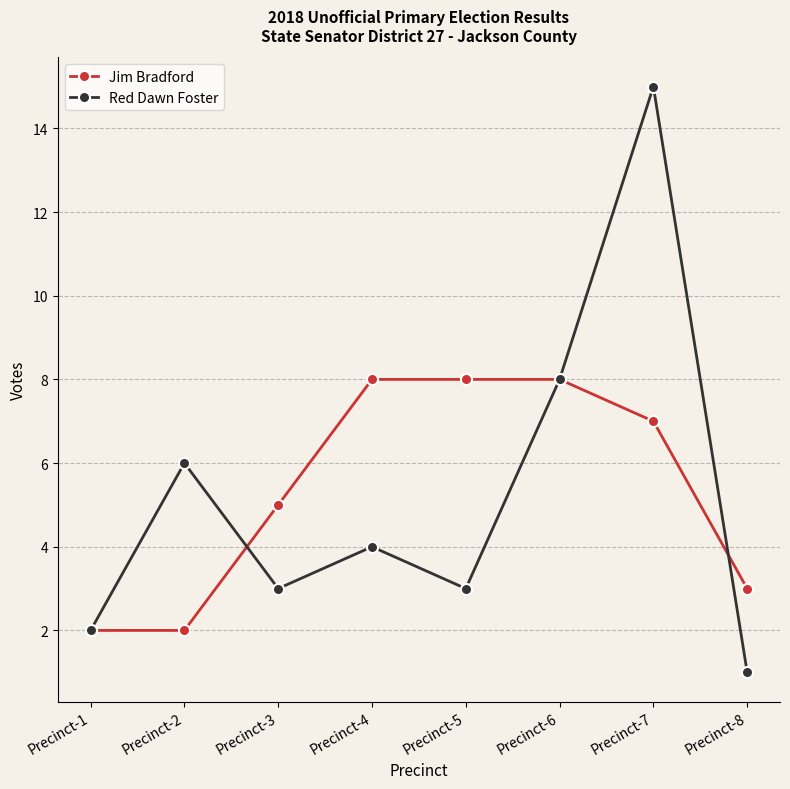

Which category has the lowest value in the Red Dawn Foster series?

Precinct-8